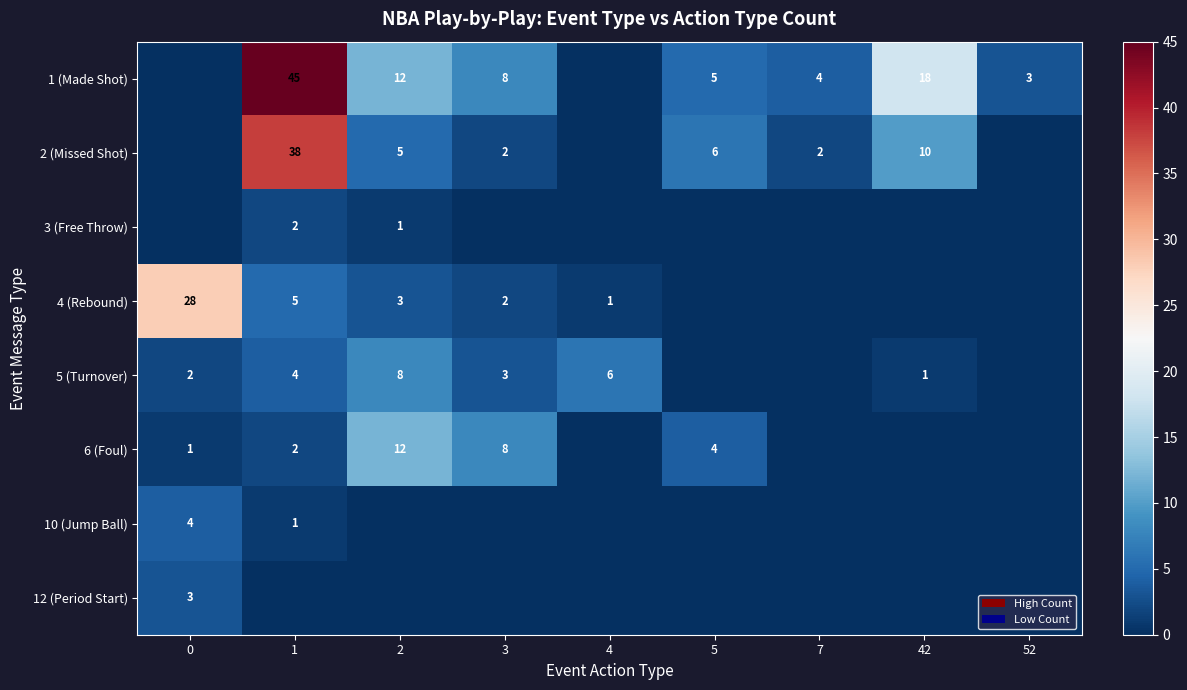

The 2 (Missed Shot) series shows 5 at 2. True or false?

True